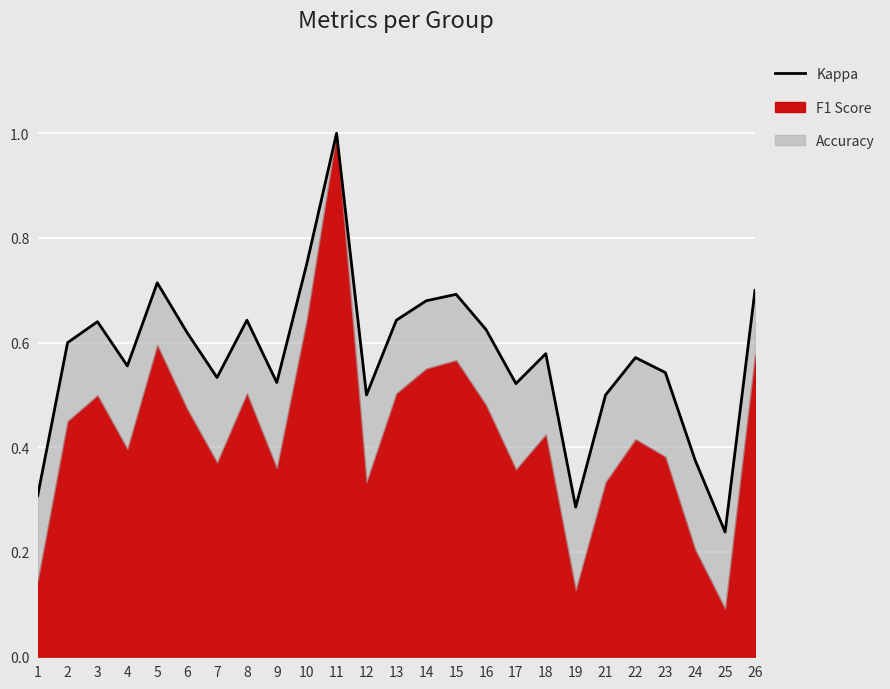

What is the change in value from 7 to 24?

-0.2